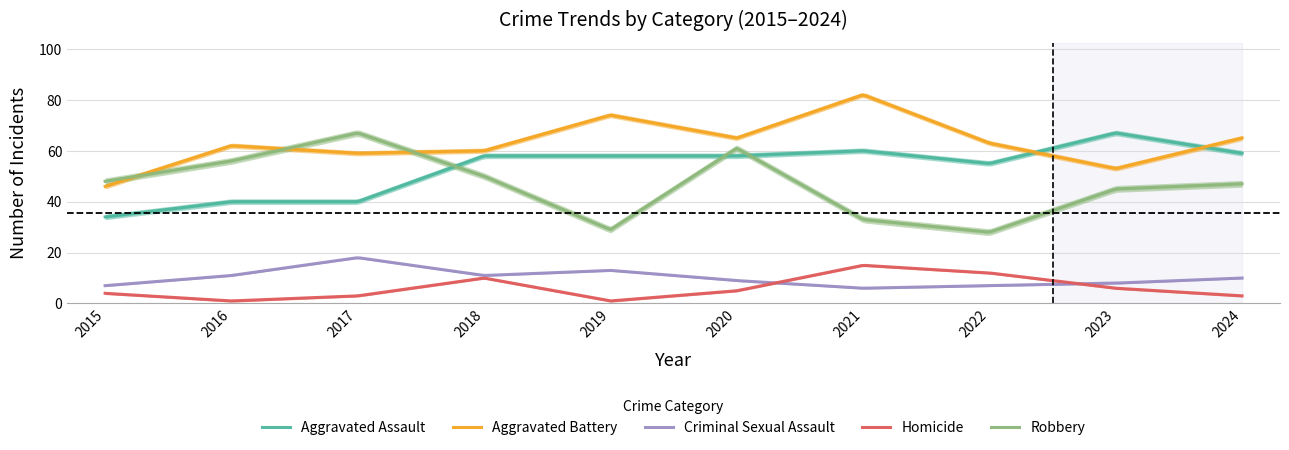

At which label is Homicide closest to 8?

2018